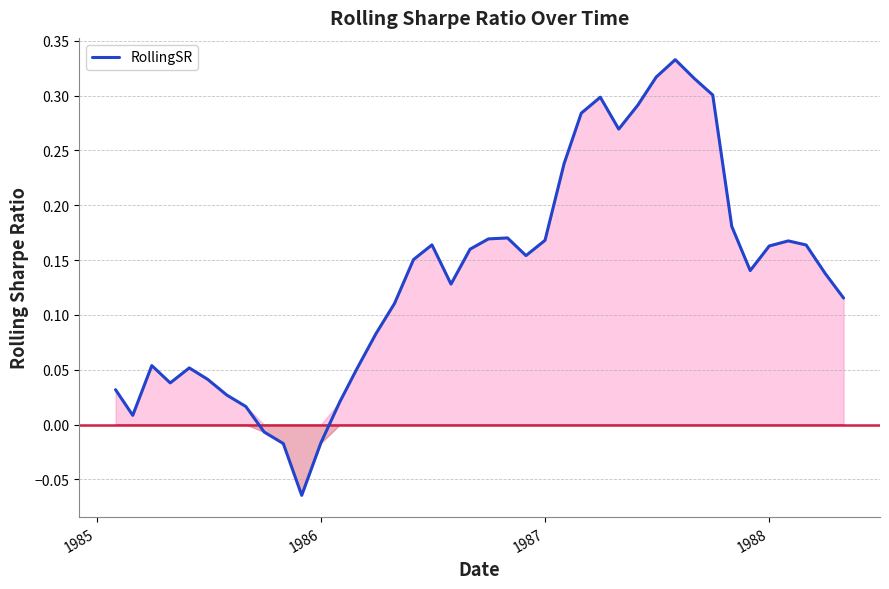

What is the difference between the maximum and minimum values?

0.4